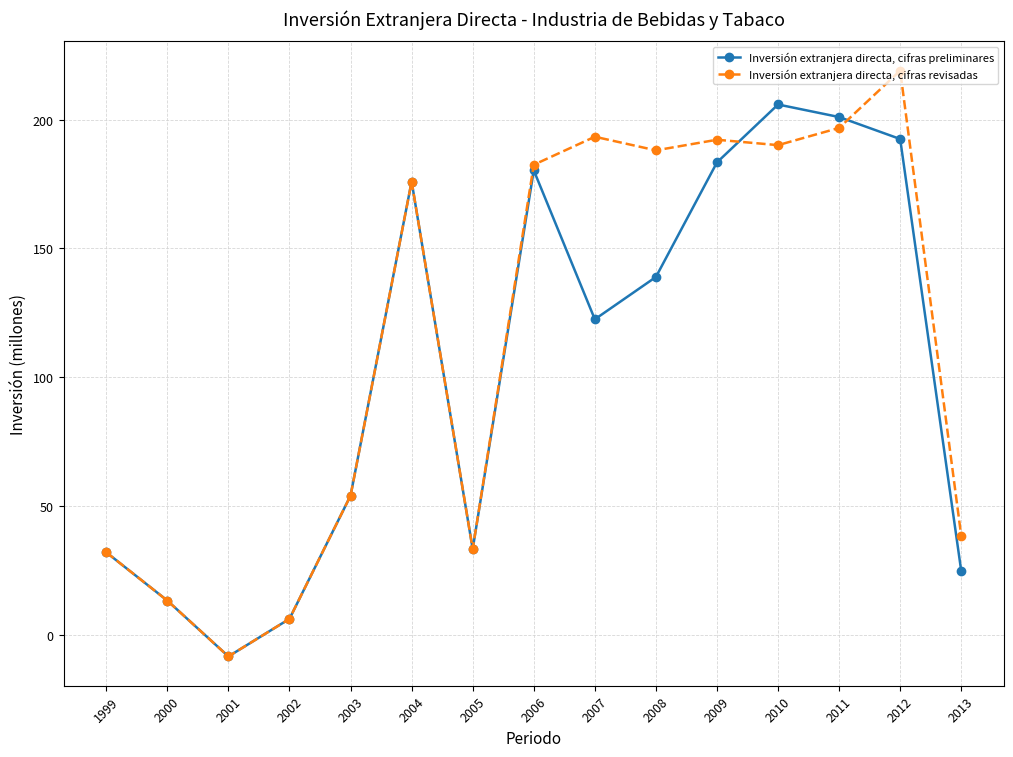

Which series ends up on top after the final intersection of Inversión extranjera directa, cifras preliminares and Inversión extranjera directa, cifras revisadas?

Inversión extranjera directa, cifras revisadas